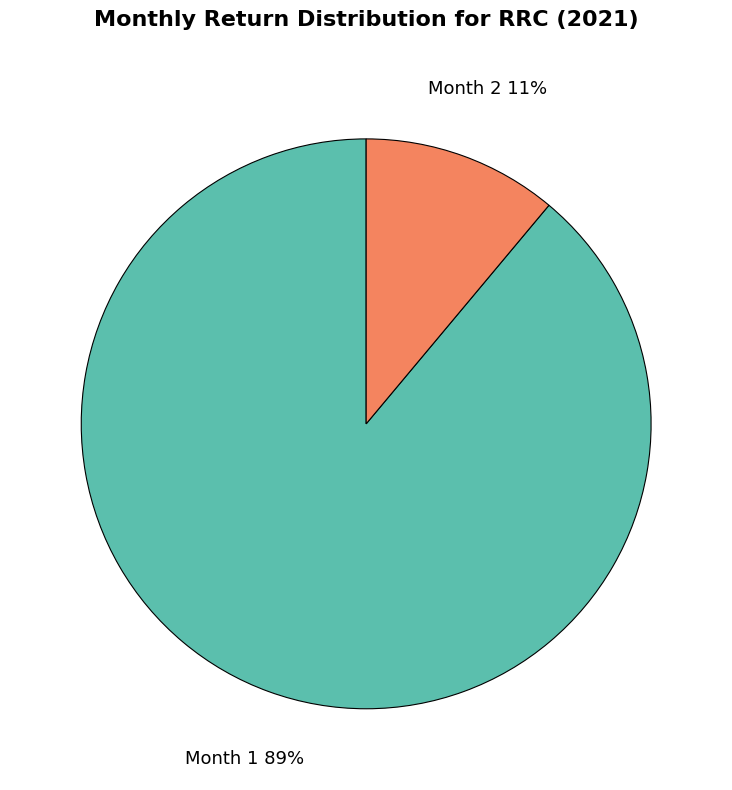

True or false: Month 1 accounts for 95% of the total.

False